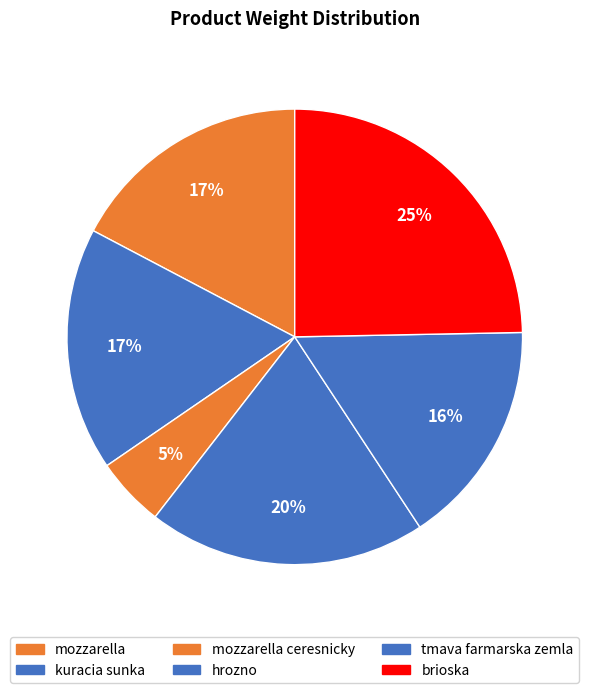

What is the largest slice in the pie chart?

brioska